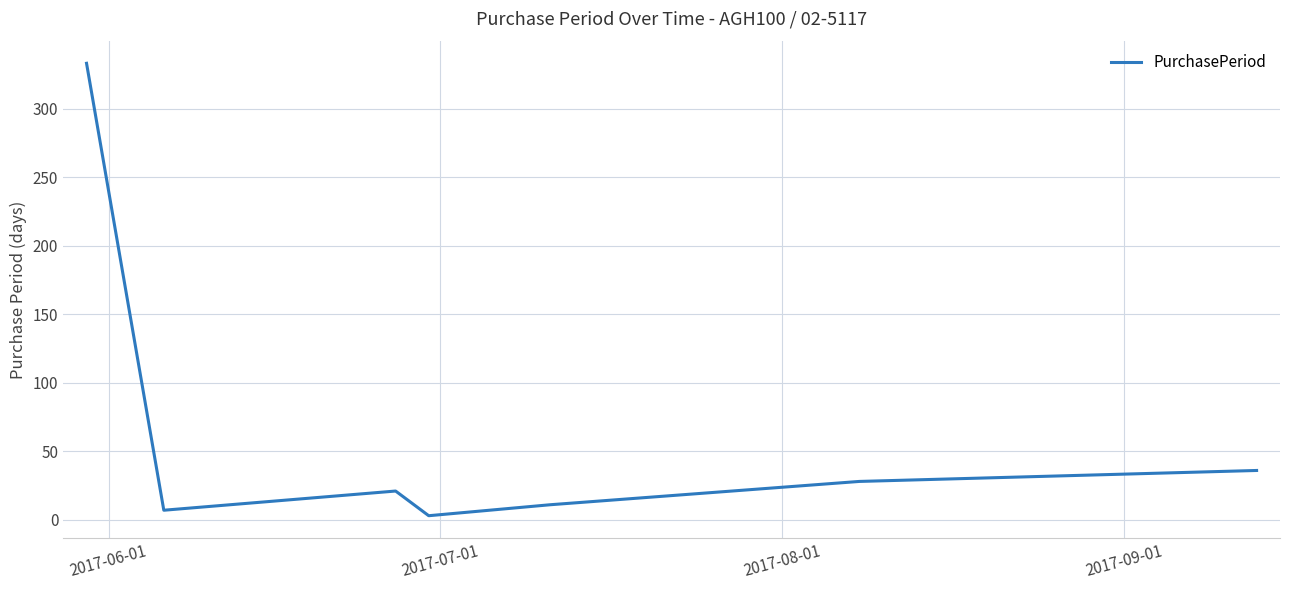

What is the maximum value shown in the chart?

333